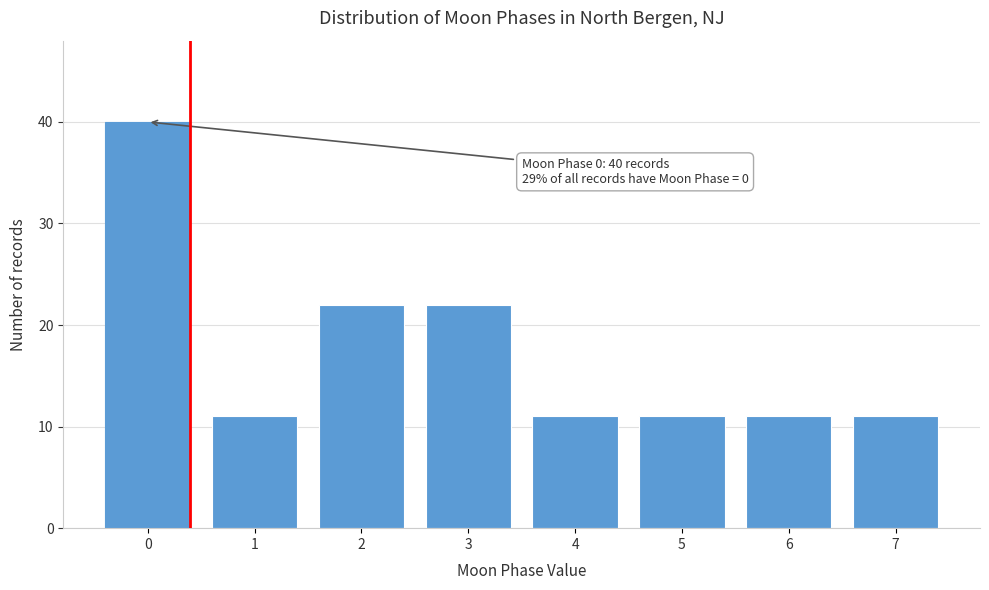

Reading right to left, what are all the values shown in this chart?

11	11	11	11	22	22	11	40